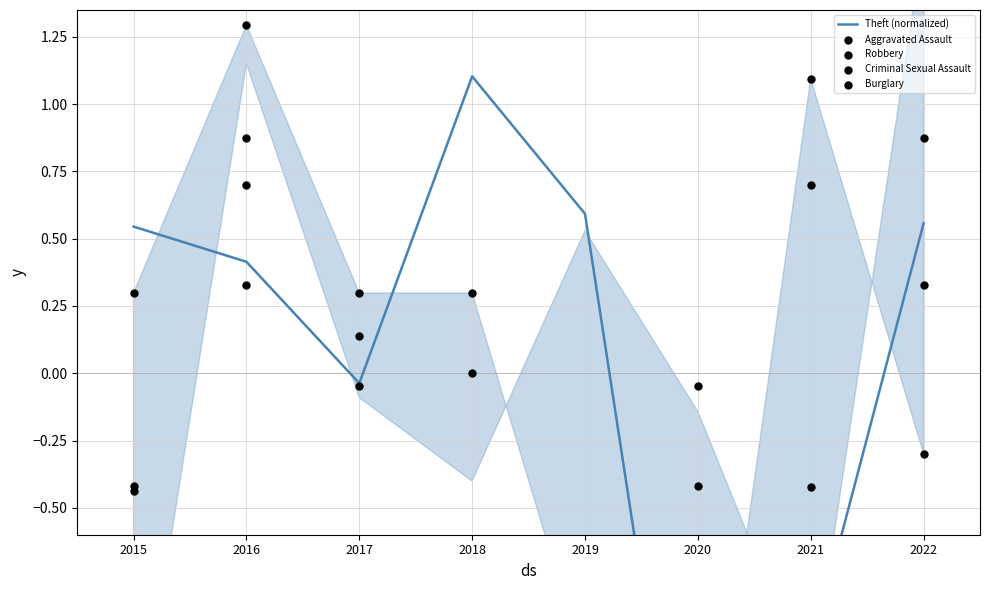

What is the total value across all series at 2020?

-5.8